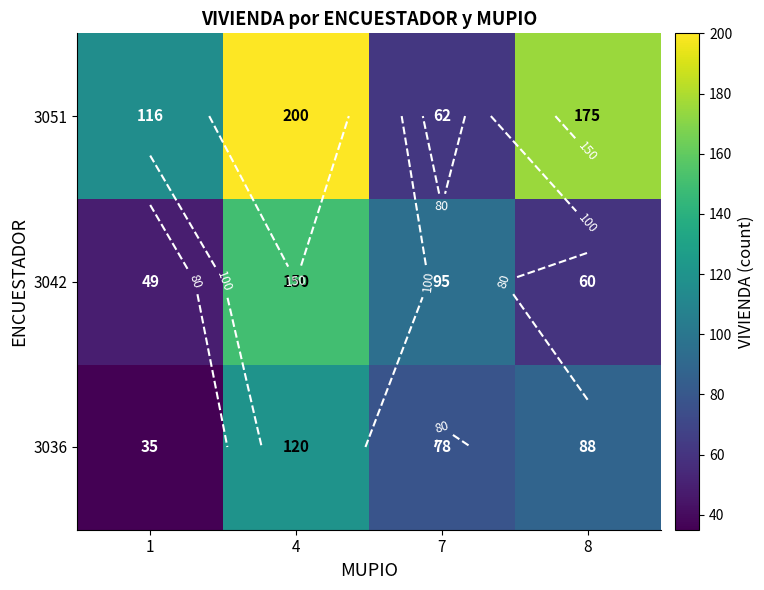

What is the average value of the 3042 series?

88